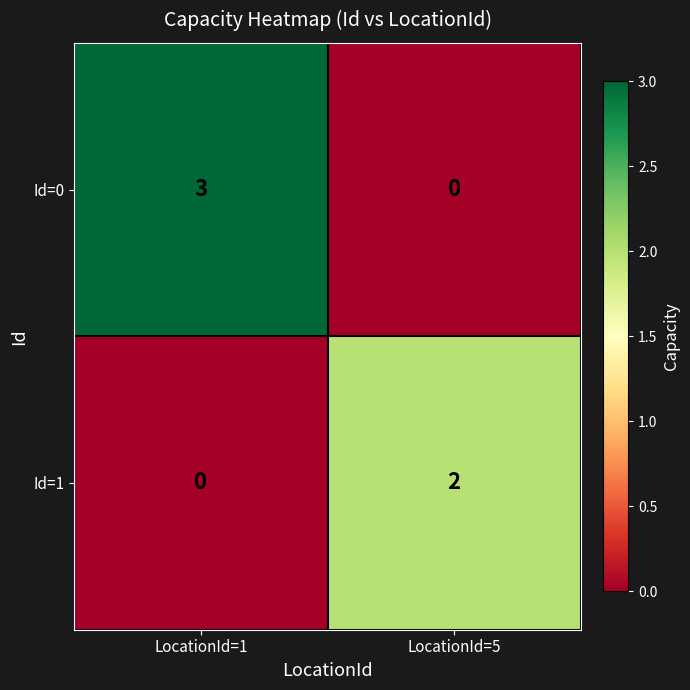

Count the number of data series in this chart.

2